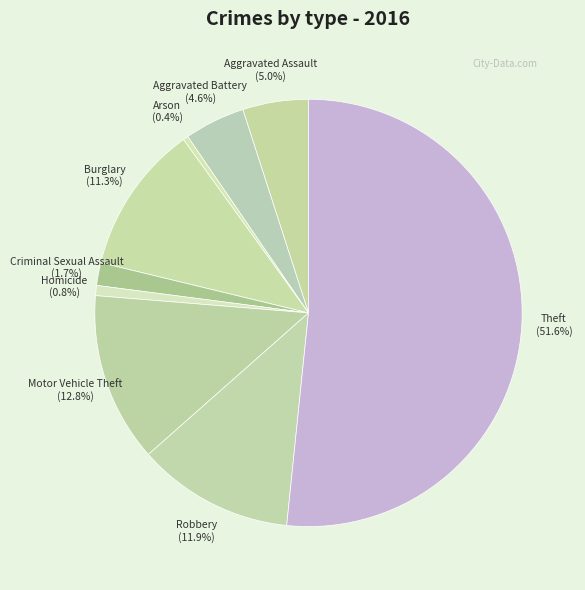

How many segments does this pie chart have?

9